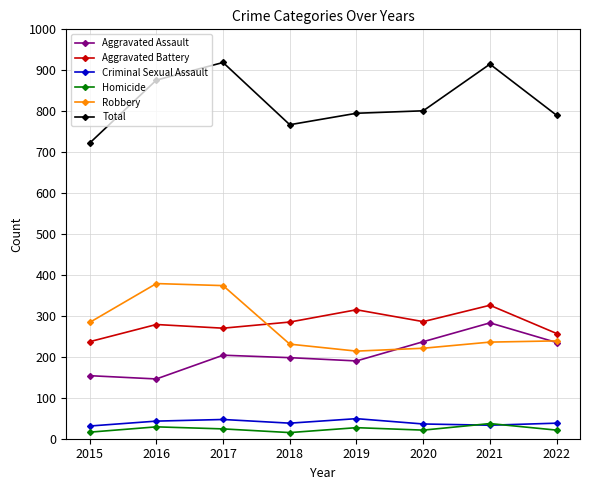

True or false: Total and Aggravated Assault intersect in this chart.

False